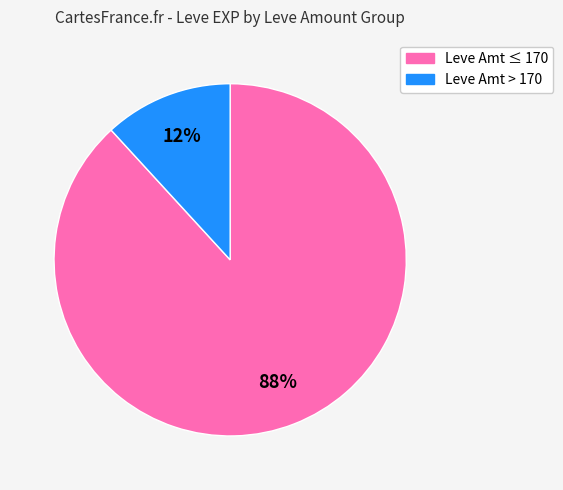

To the nearest percent, what is the difference between the largest and smallest slice percentages?

76%